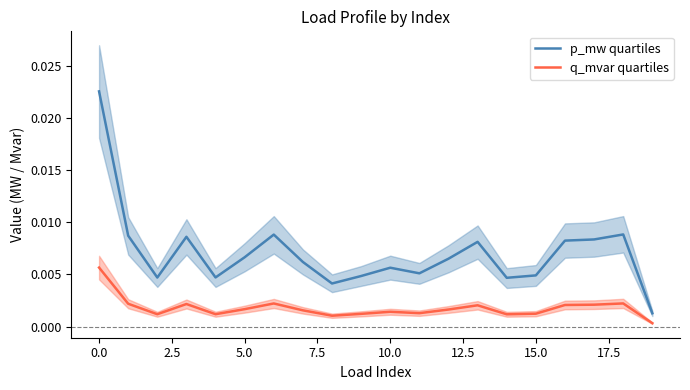

What is the label of the 6th point from the right?

14